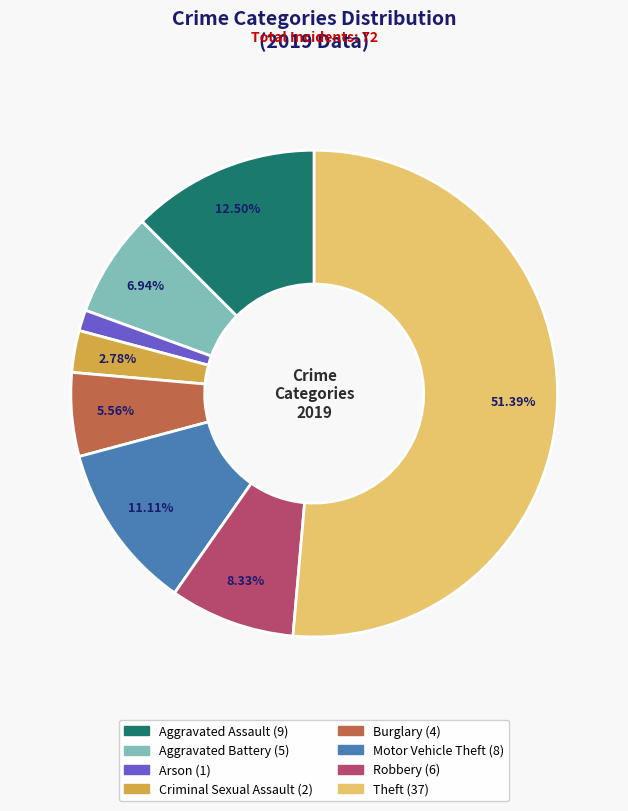

Is there a majority slice in this chart?

Yes